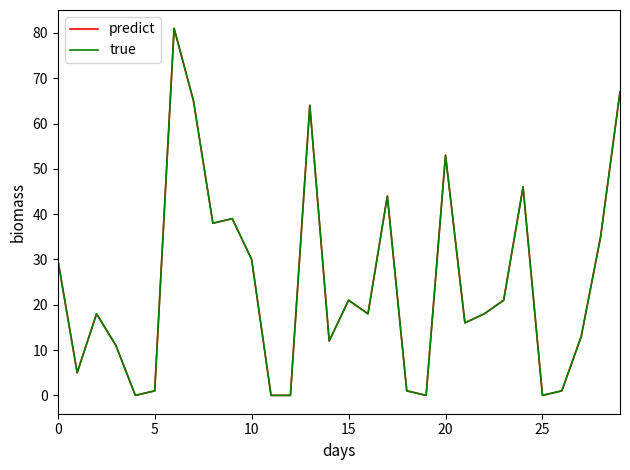

Which series has the widest spread of values?

predict